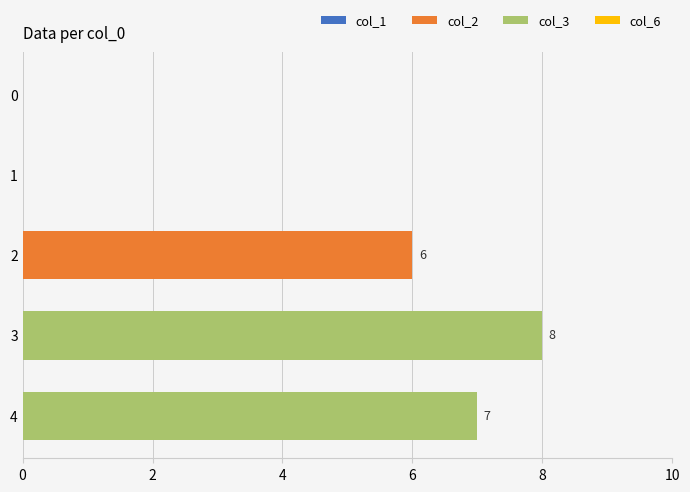

At which category does the chart reach its peak across all series?

3